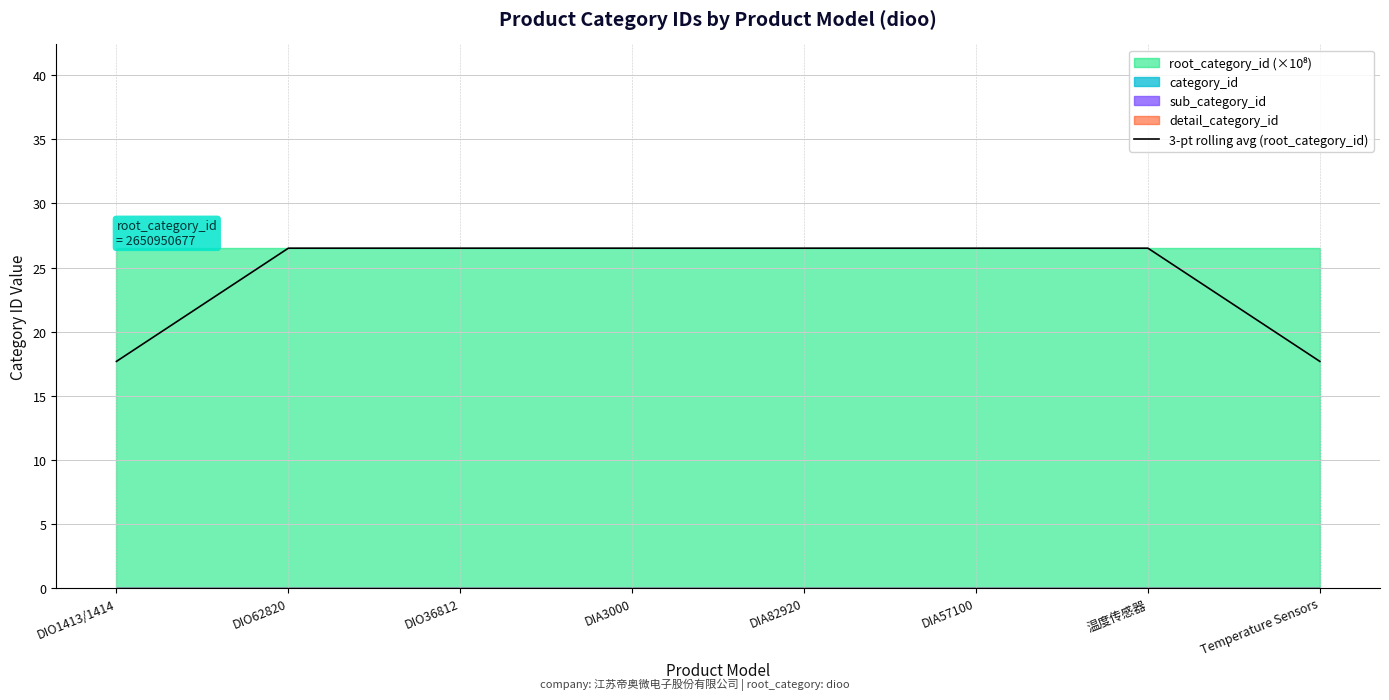

What is the approximate value at 温度传感器?

26.5